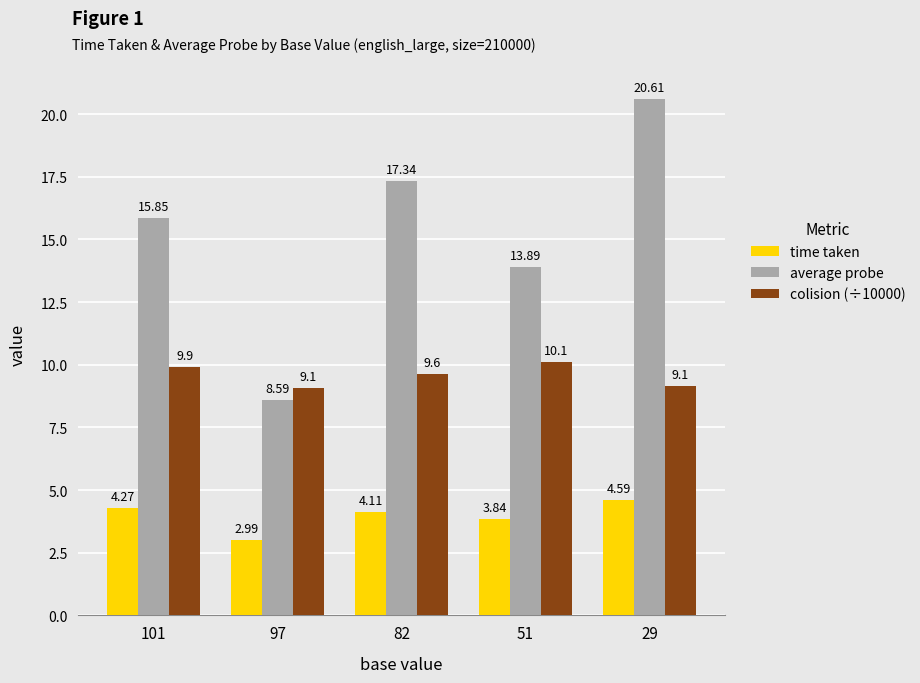

List the labels in order of time taken value, smallest first.

97, 51, 82, 101, 29